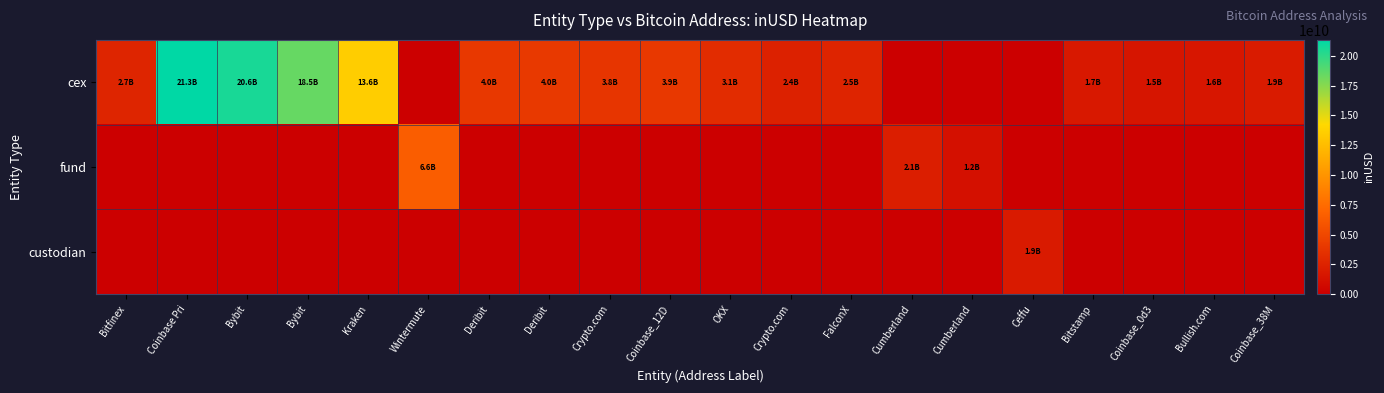

Which category has the lowest value across all series?

Wintermute